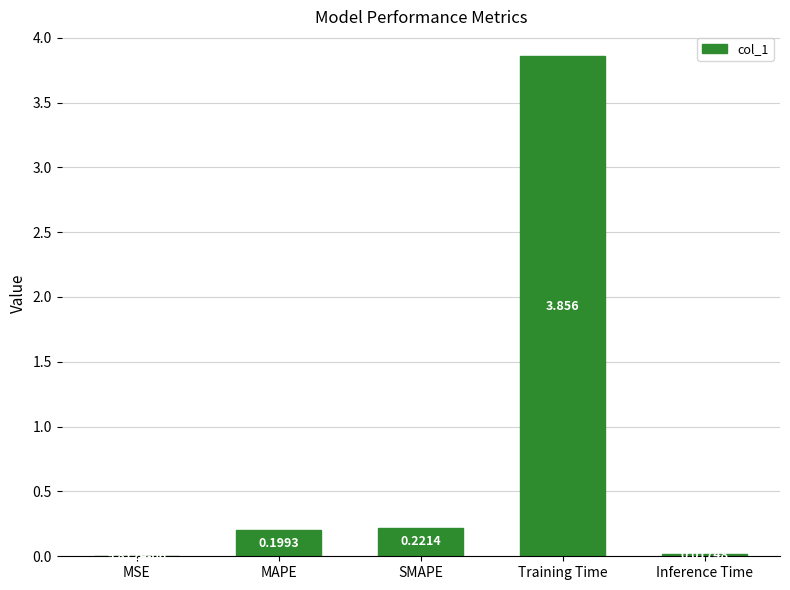

Which has a higher value, MSE or Training Time?

Training Time